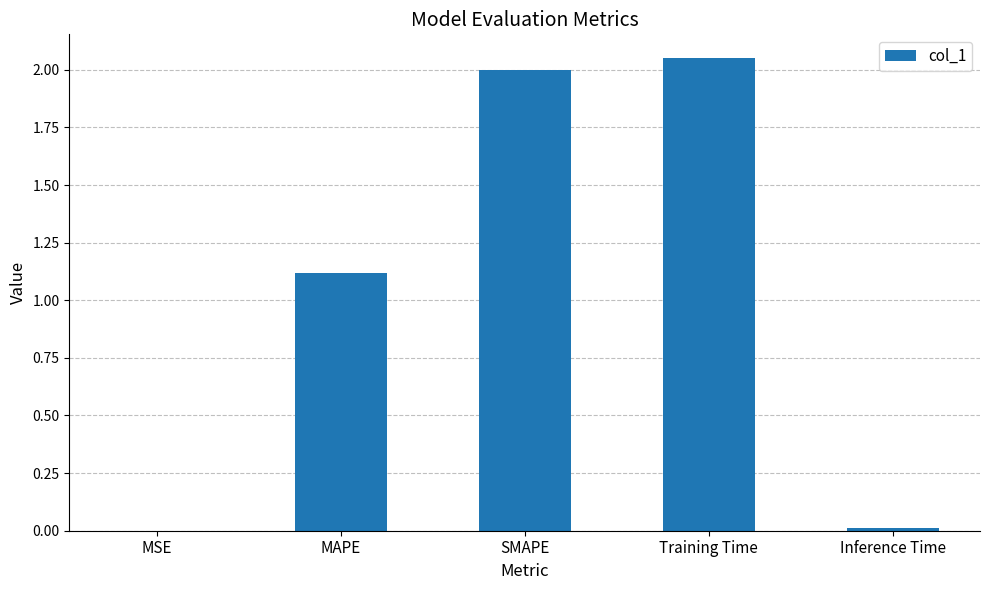

How many data points does each series have?

5